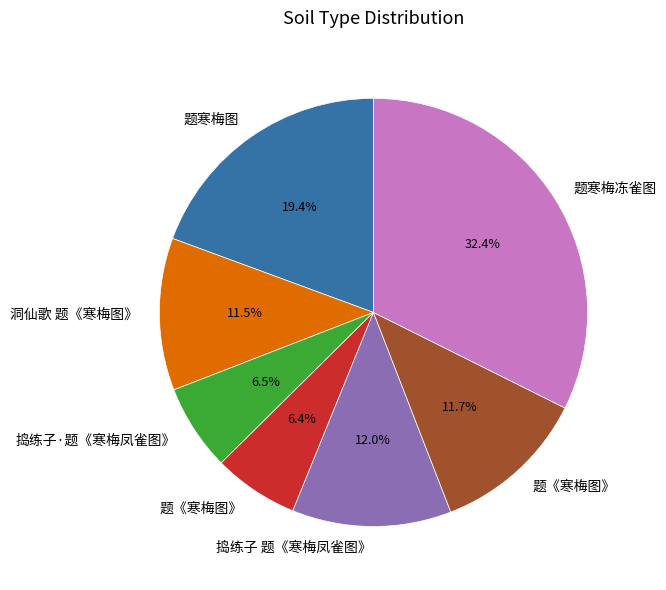

Is there a majority slice in this chart?

No